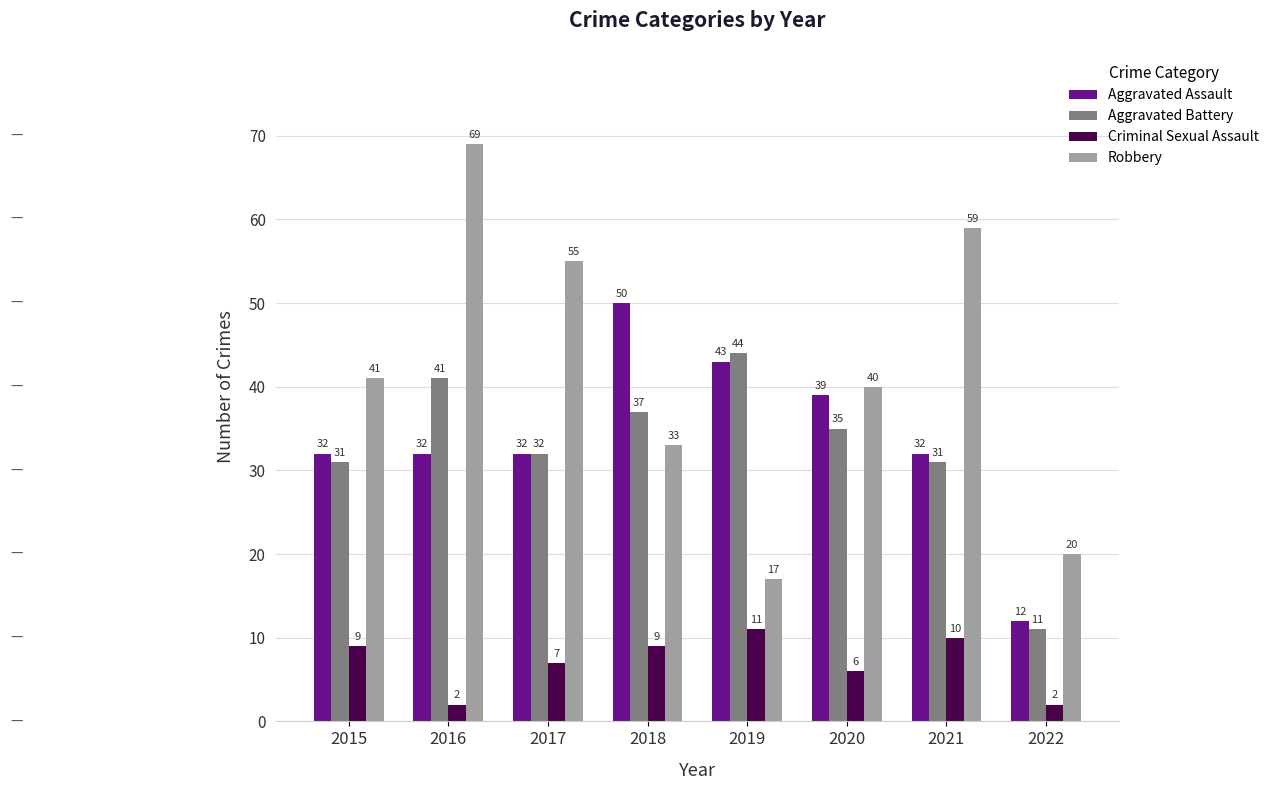

At how many categories does at least one series exceed 57?

2